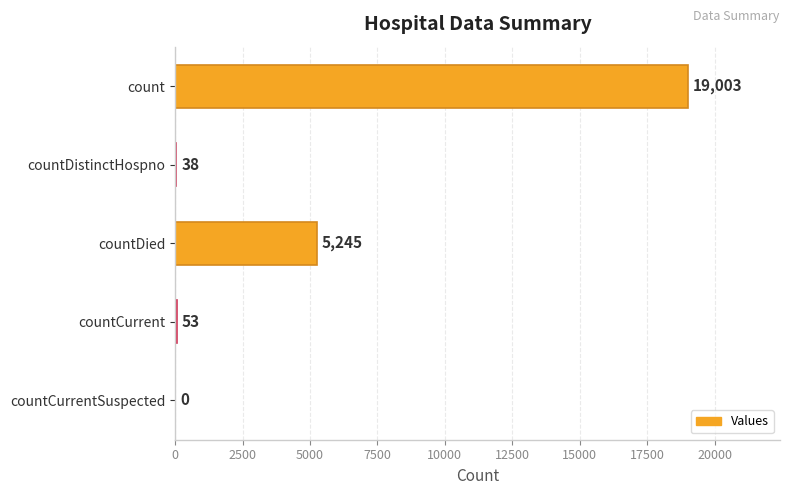

What is the sum of all values?

24339